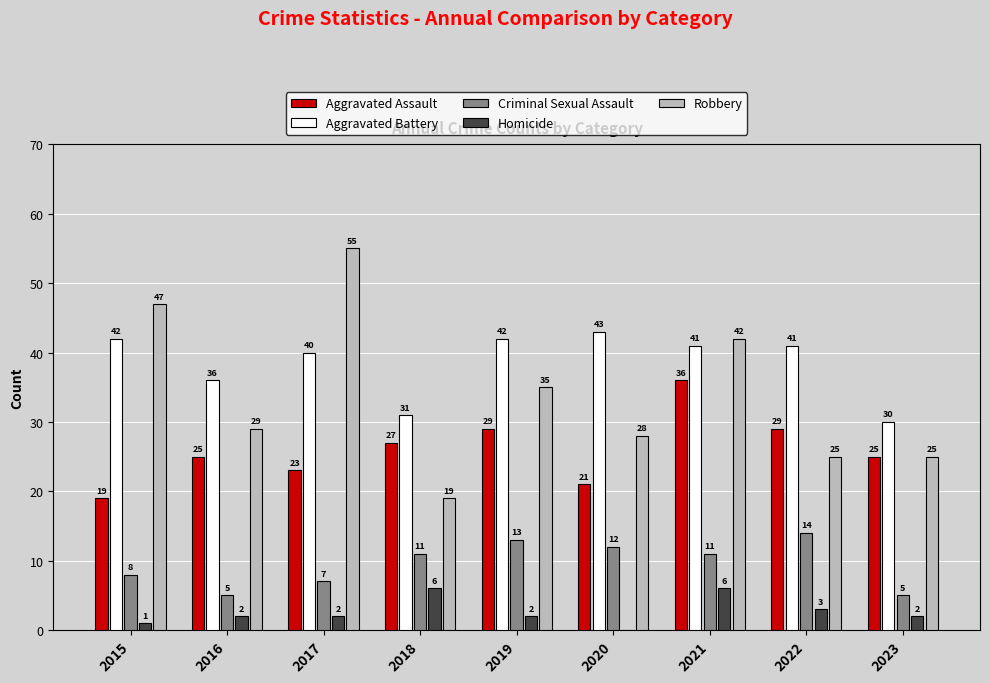

What is the highest value of the Homicide series?

6